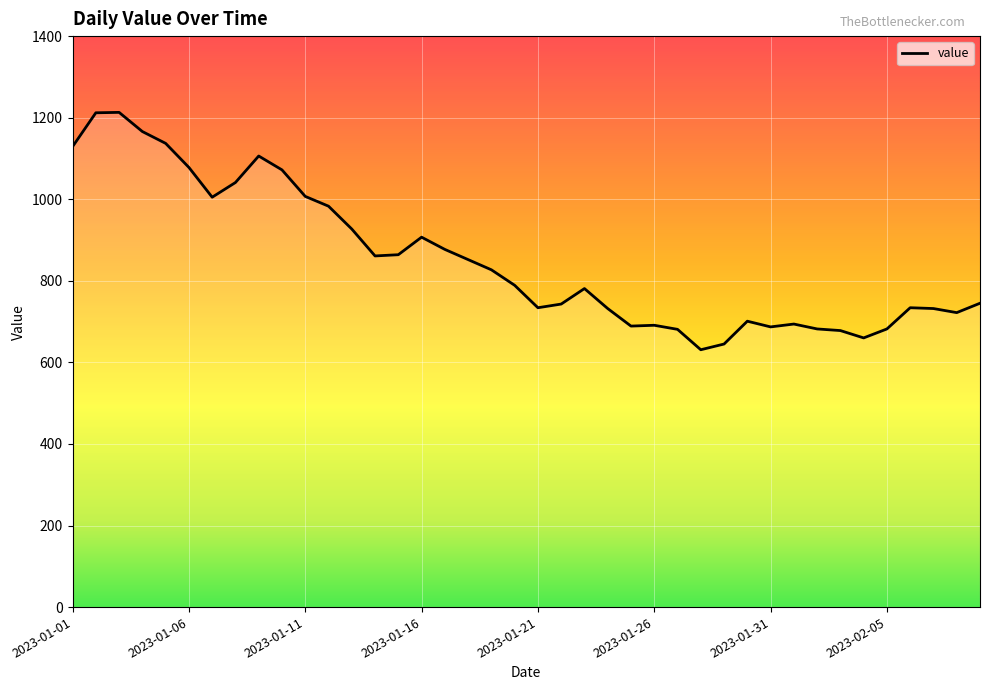

What is the difference between the maximum and minimum values?

582